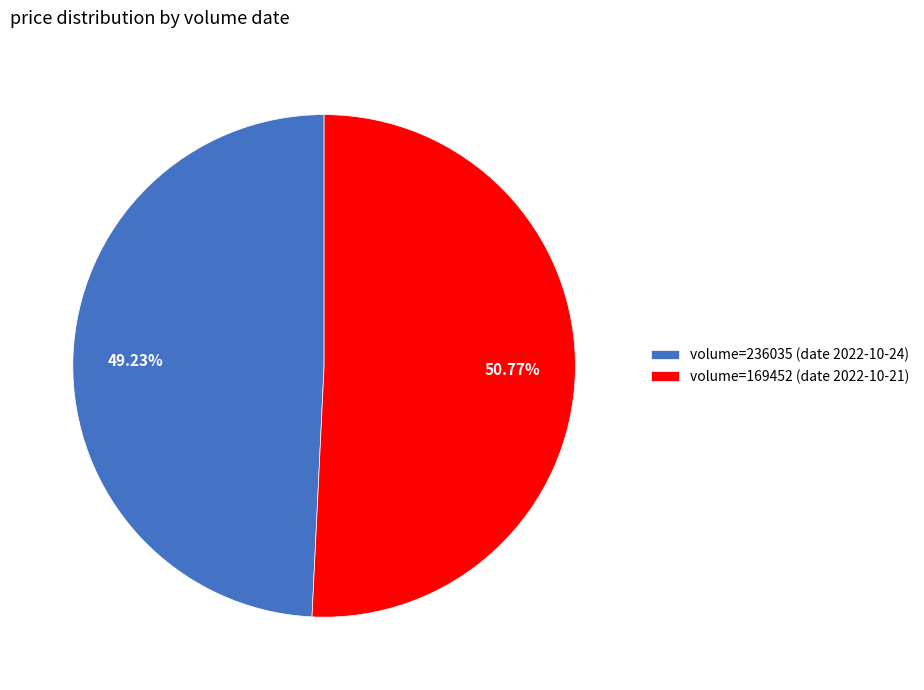

Rank the categories by value from lowest to highest.

volume=236035 (date 2022-10-24), volume=169452 (date 2022-10-21)